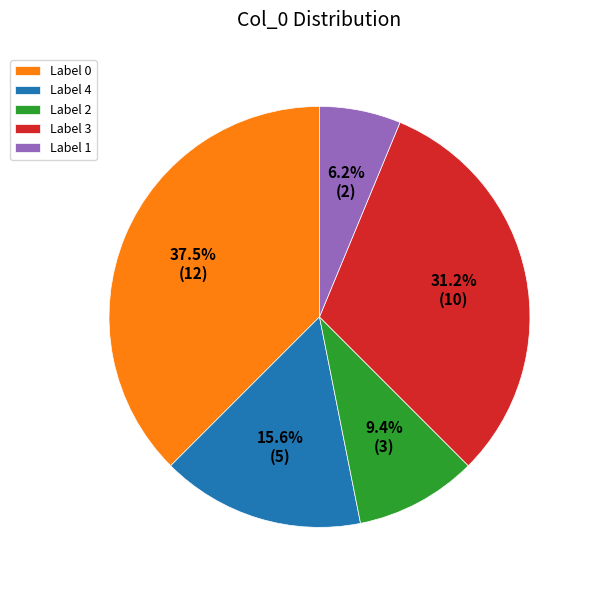

Is Label 4 the majority of the pie?

No